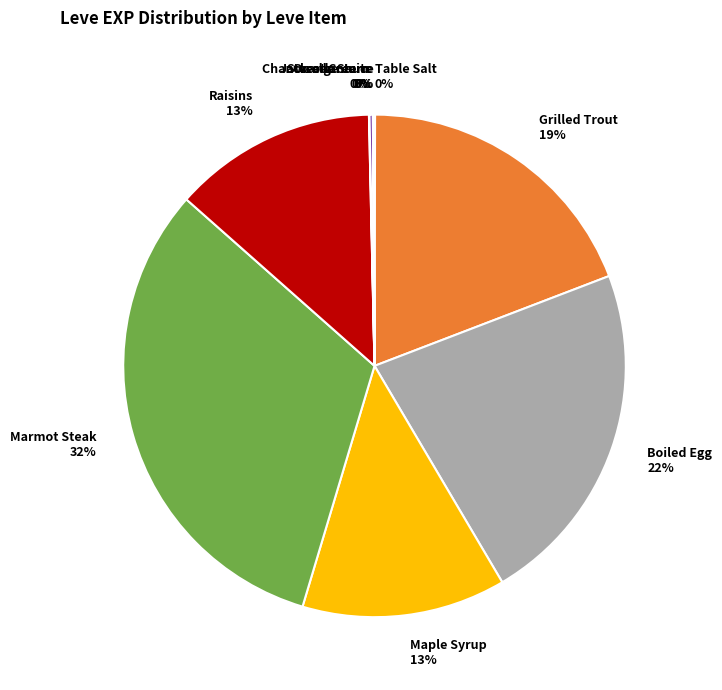

Is there a majority slice in this chart?

No